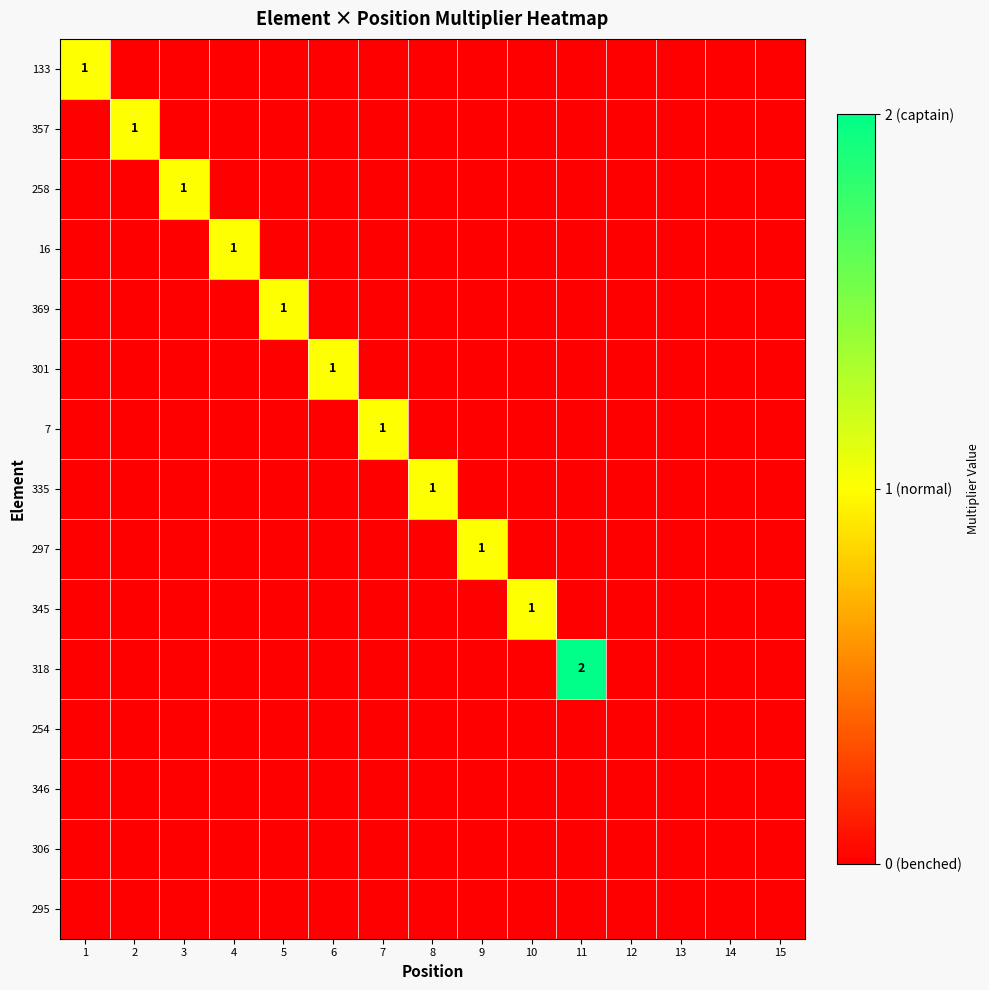

What is the sum of the 335 values at 8 and 12?

1